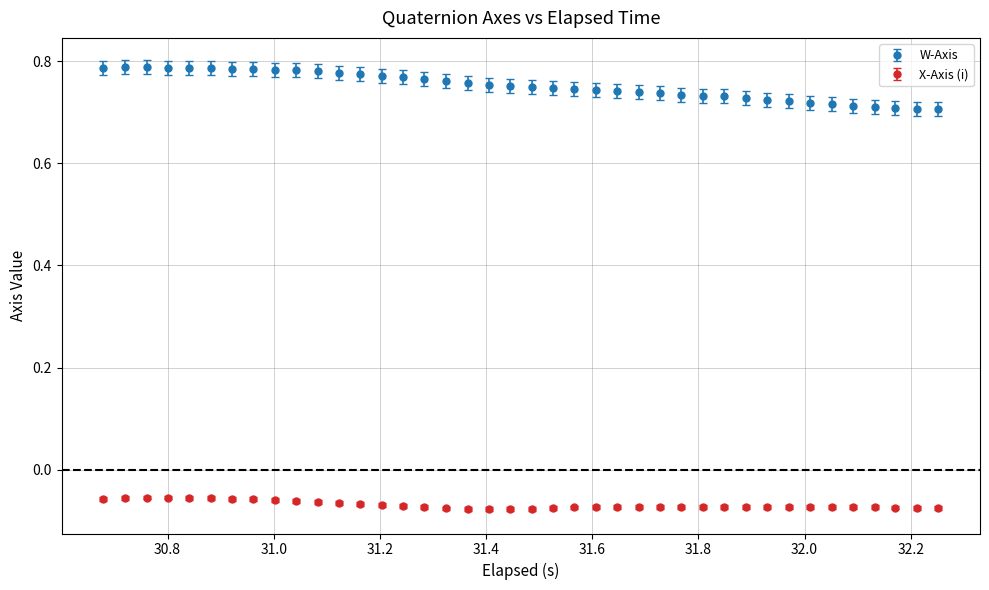

Which series has the largest total across all categories?

W-Axis